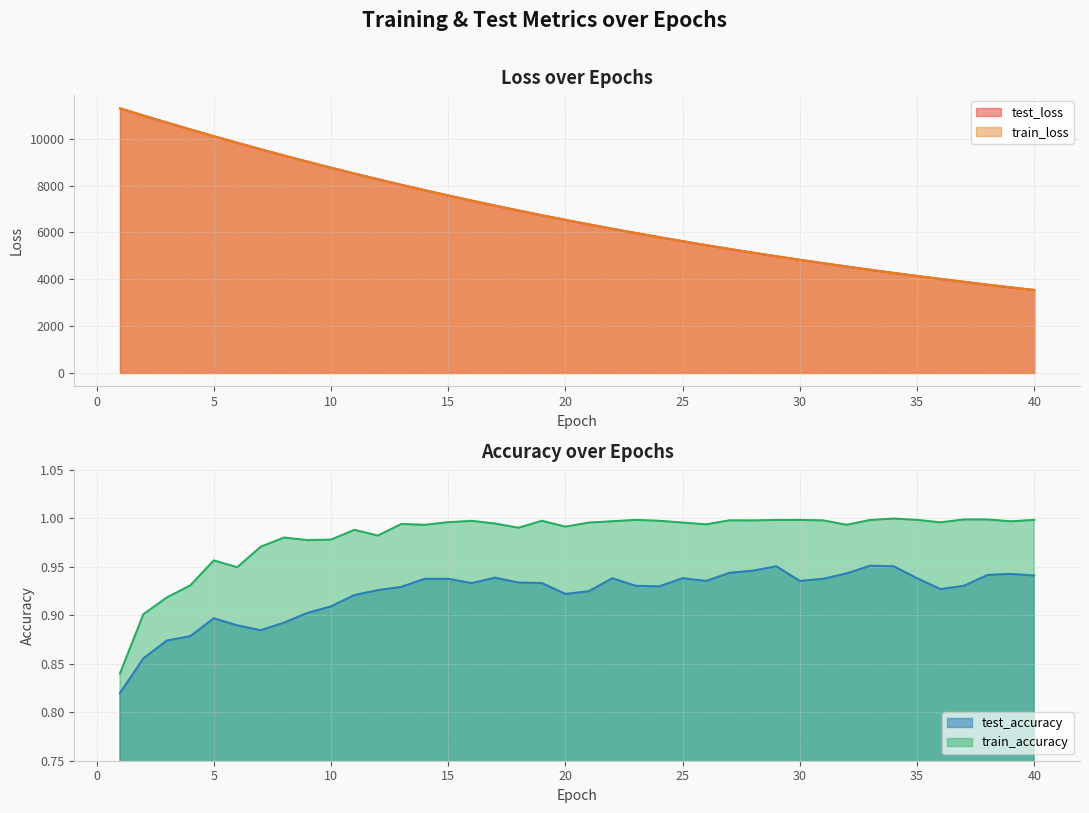

At how many categories does at least one series exceed 9680?

6